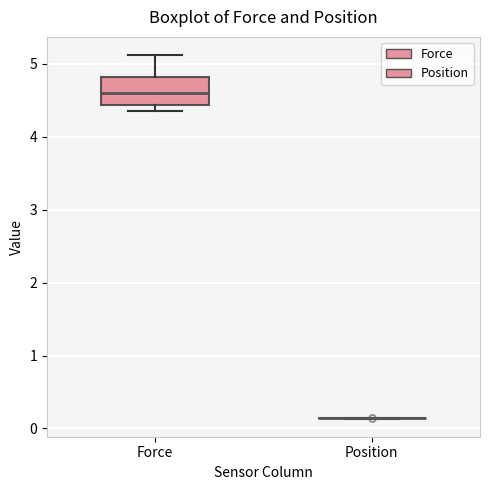

Which box is the tallest, from its lower edge to its upper edge?

Force